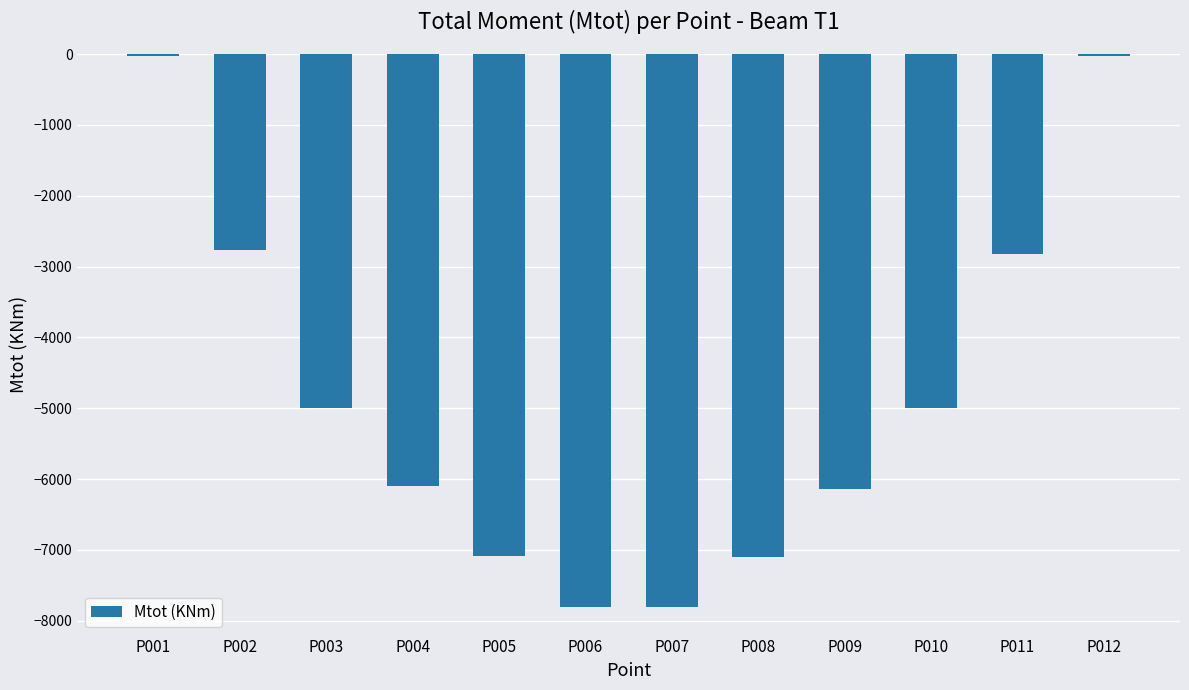

How many categories are shown in the chart?

12